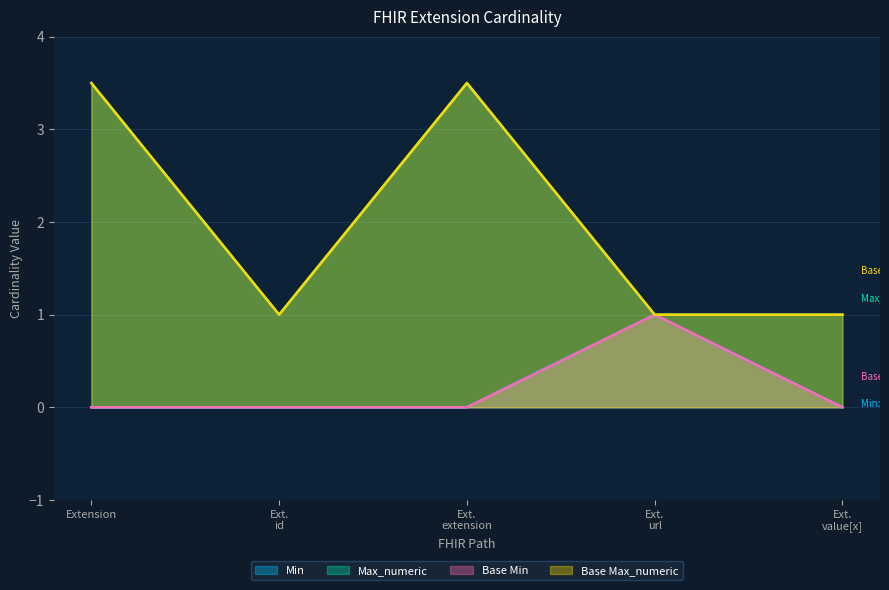

Reading left to right, transcribe all the data shown in this chart.

Min: Extension=0.0	Ext.
id=0.0	Ext.
extension=0.0	Ext.
url=1.0	Ext.
value[x]=0.0
Max_numeric: Extension=3.5	Ext.
id=1.0	Ext.
extension=3.5	Ext.
url=1.0	Ext.
value[x]=1.0
Base Min: Extension=0.0	Ext.
id=0.0	Ext.
extension=0.0	Ext.
url=1.0	Ext.
value[x]=0.0
Base Max_numeric: Extension=3.5	Ext.
id=1.0	Ext.
extension=3.5	Ext.
url=1.0	Ext.
value[x]=1.0